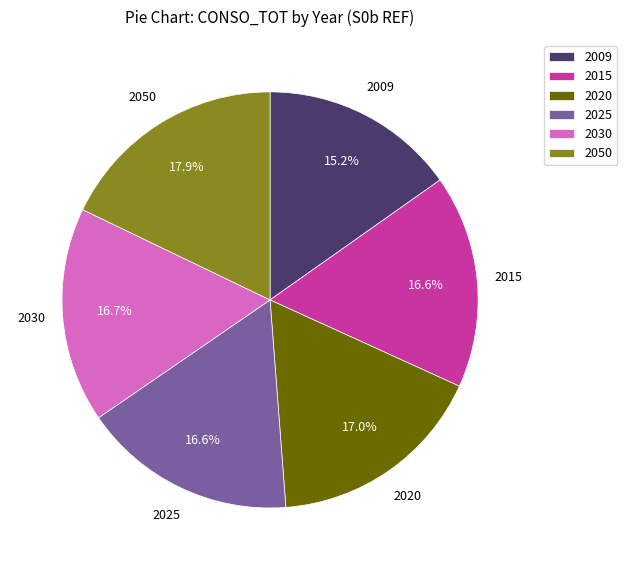

Which category has the smallest portion of the pie?

2009